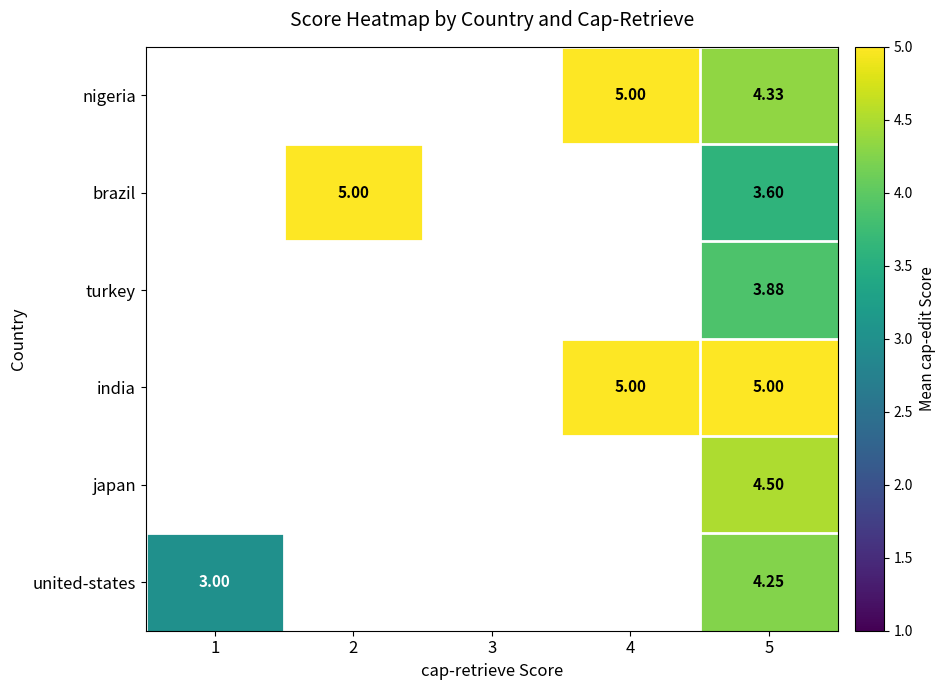

What is the lowest value of the united-states series?

3.0